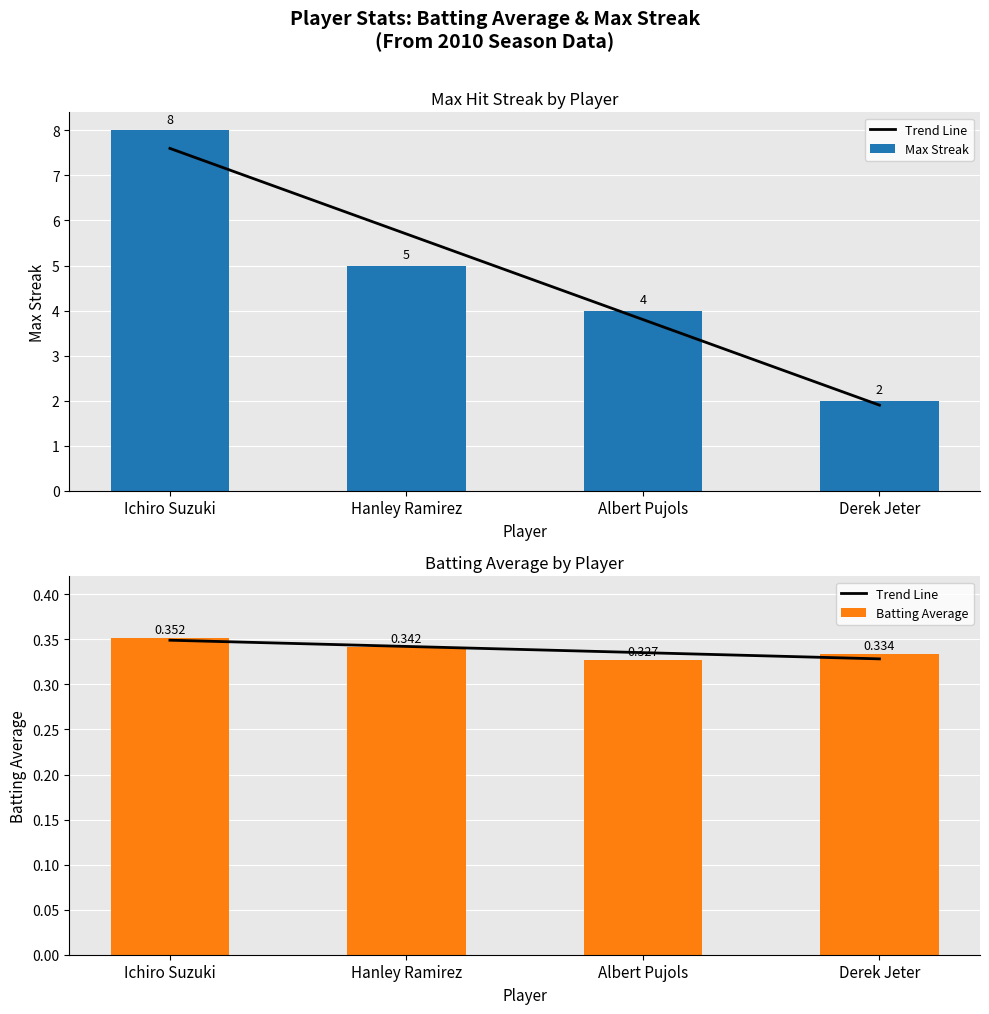

What is the label of the 3rd bar from the right?

Hanley Ramirez